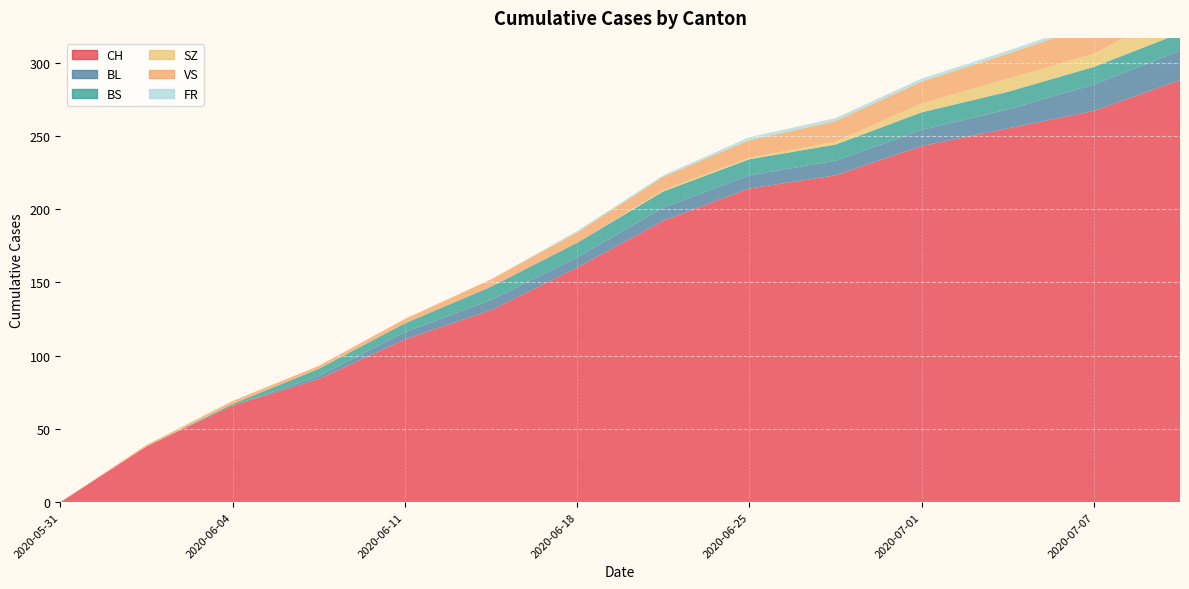

Reading left to right, list all the values displayed in this chart.

CH: 0=0	1=38	2=66	3=84	4=111	5=131	6=160	7=192	8=214	9=223	10=243	11=255	12=267	13=288
BL: 0=0	1=0	2=0	3=2	4=5	5=7	6=7	7=9	8=9	9=10	10=11	11=13	12=18	13=20
BS: 0=0	1=0	2=1	3=5	4=6	5=9	6=10	7=11	8=11	9=11	10=12	11=12	12=12	13=12
SZ: 0=0	1=0	2=0	3=0	4=0	5=0	6=0	7=1	8=1	9=2	10=6	11=9	12=9	13=17
VS: 0=0	1=1	2=2	3=2	4=3	5=5	6=7	7=9	8=12	9=14	10=15	11=17	12=20	13=20
FR: 0=0	1=0	2=0	3=0	4=0	5=0	6=1	7=1	8=2	9=2	10=2	11=2	12=2	13=2